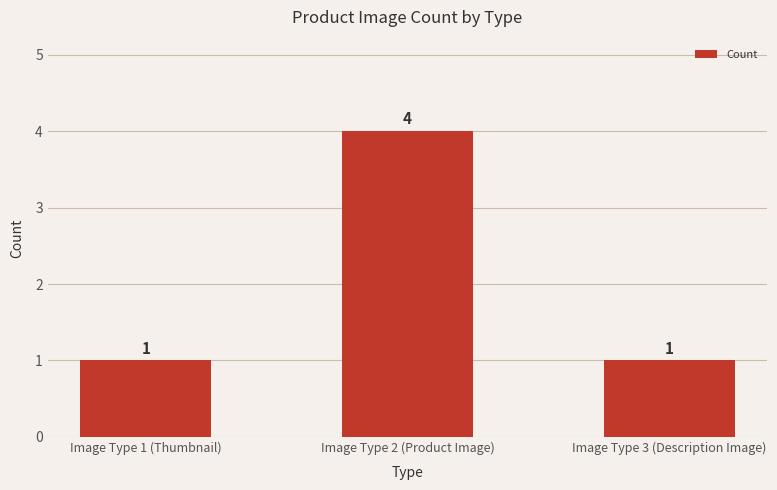

Reading left to right, list all the values displayed in this chart.

Image Type 1 (Thumbnail)=1	Image Type 2 (Product Image)=4	Image Type 3 (Description Image)=1